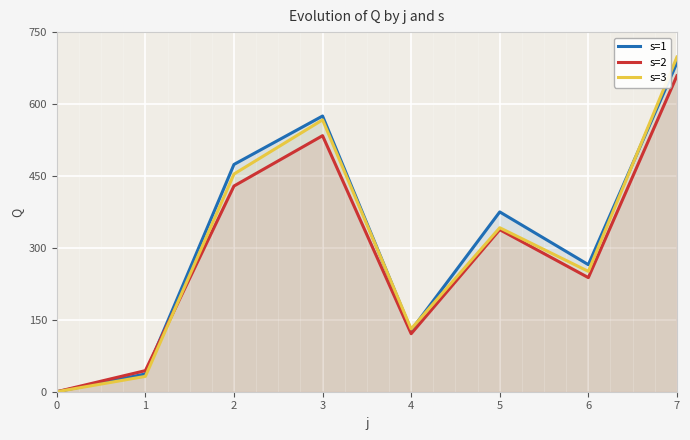

The s=1 series shows 83 at 6. True or false?

False